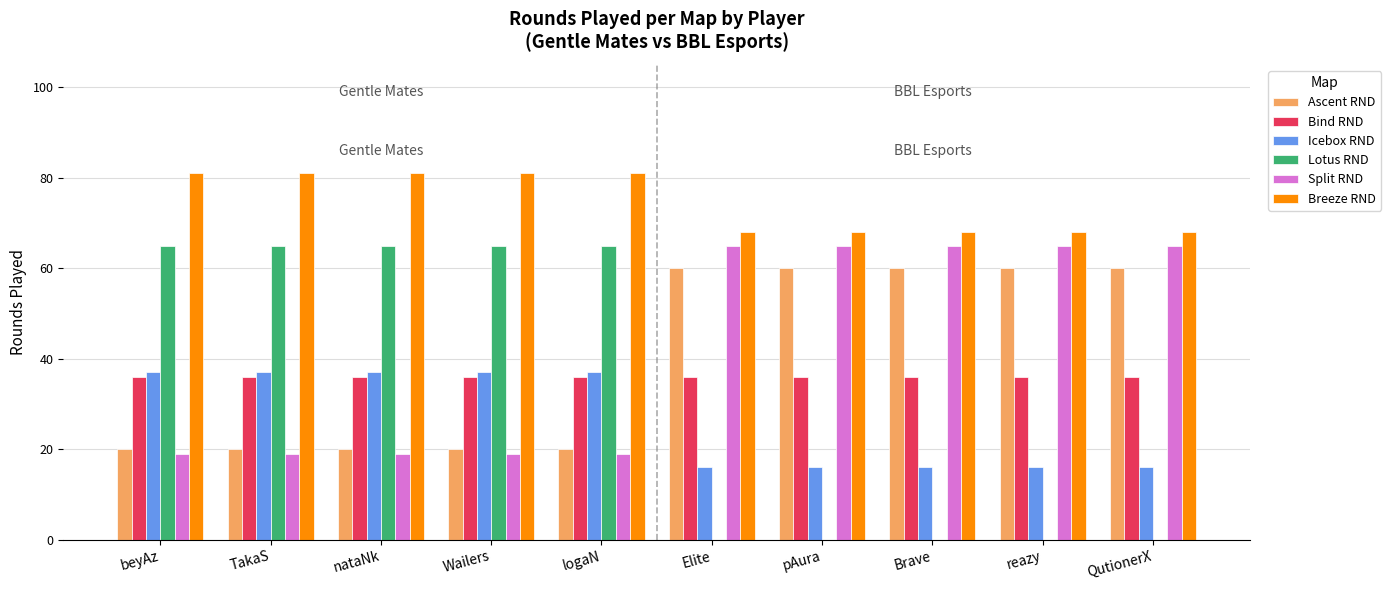

The value of Lotus RND at logaN is 65. True or false?

True